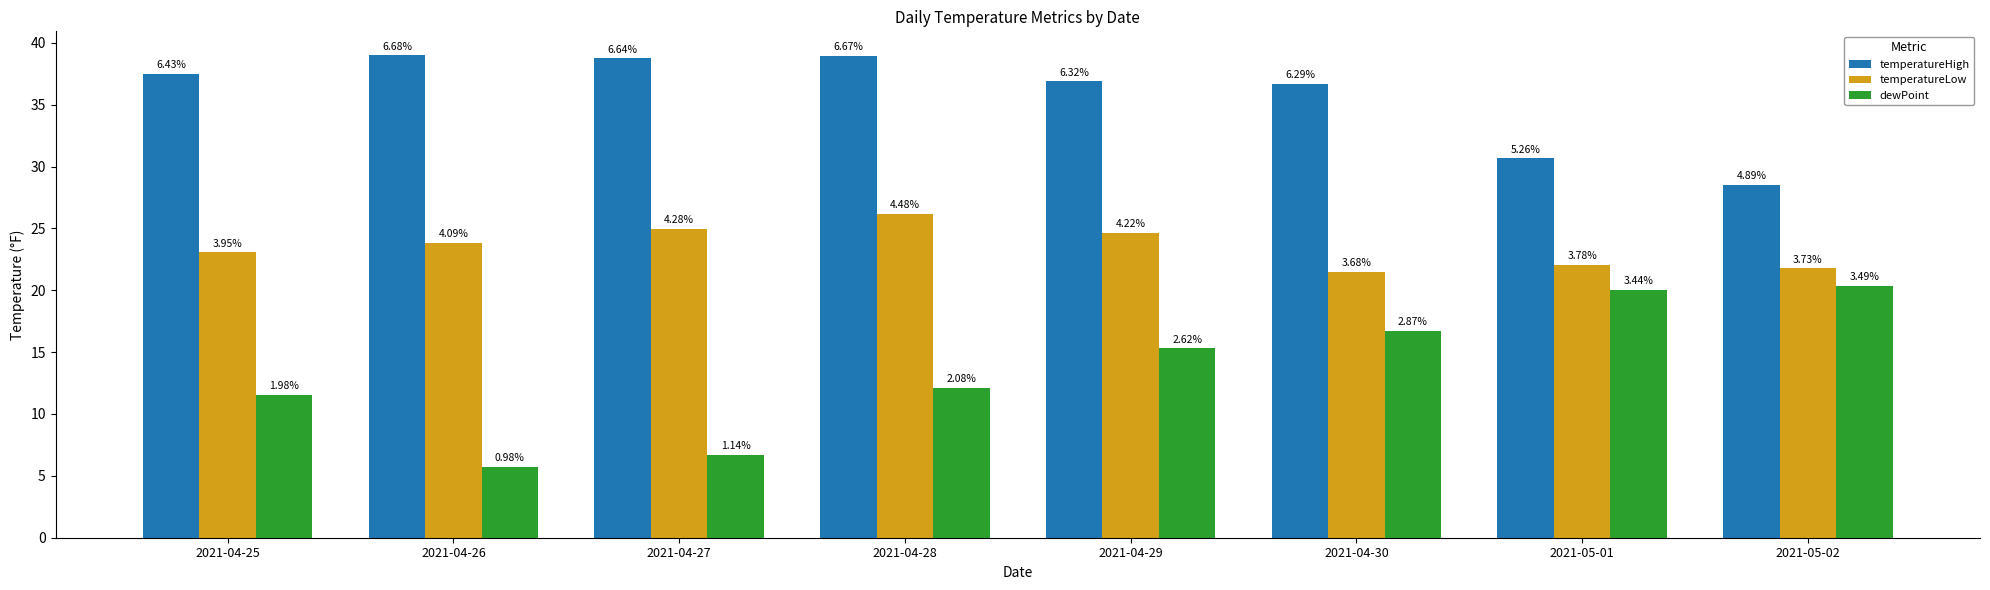

Which category has the lowest value in the temperatureHigh series?

2021-05-02